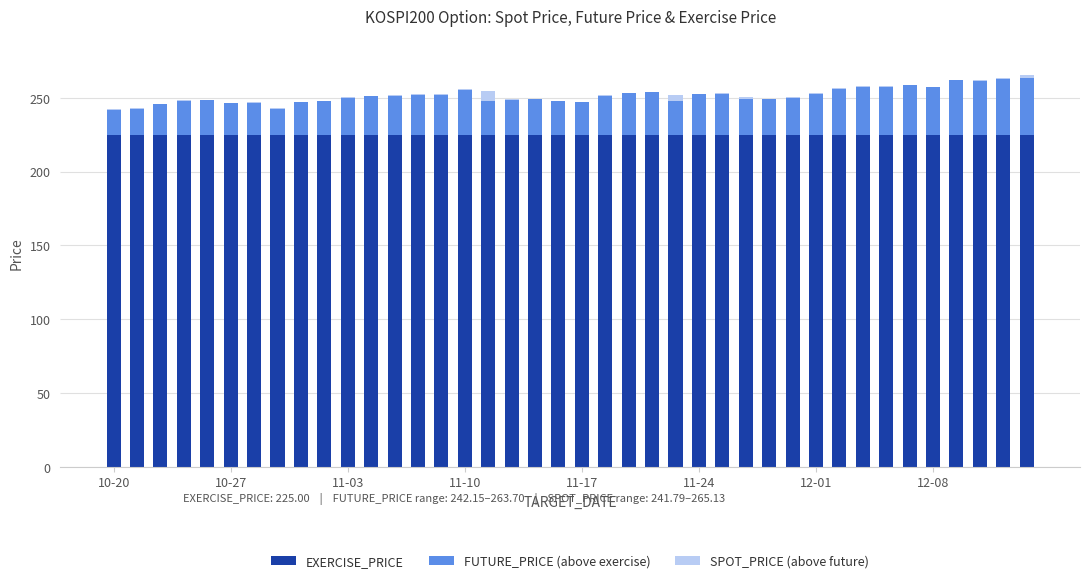

Where does the FUTURE_PRICE (above exercise) series first go above 26?

11